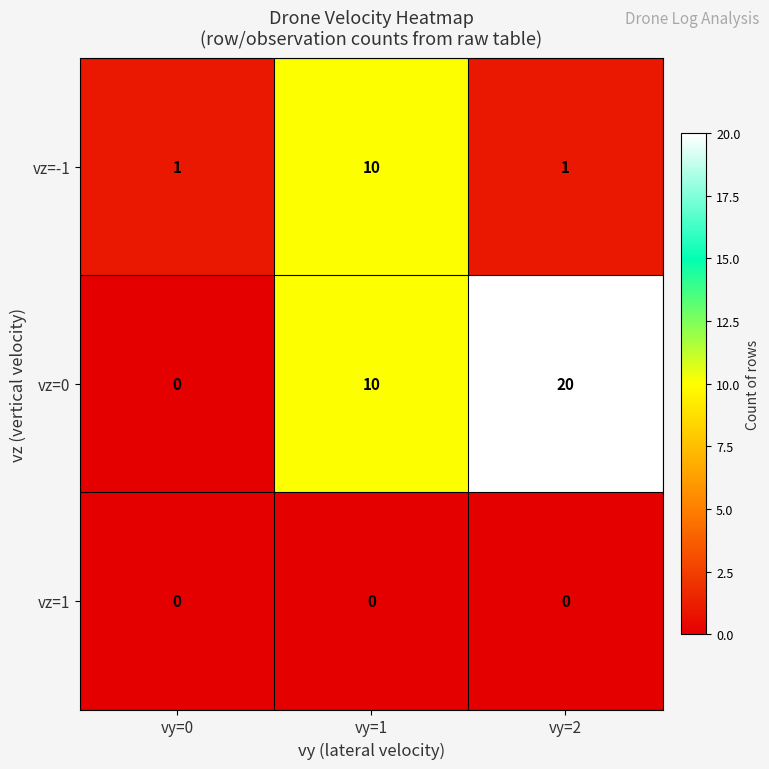

What value does the vz=0 series have at vy=1, to the nearest 10?

10